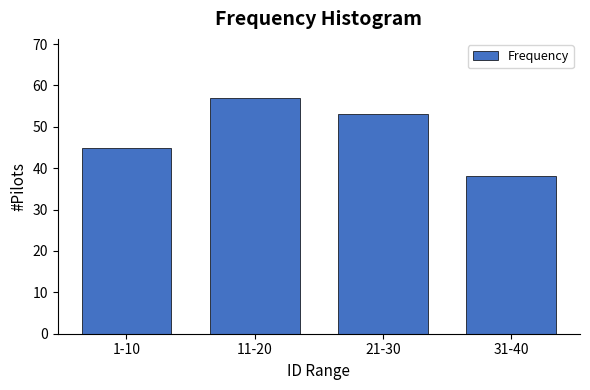

Reading left to right, list all the values displayed in this chart.

1-10=45	11-20=57	21-30=53	31-40=38